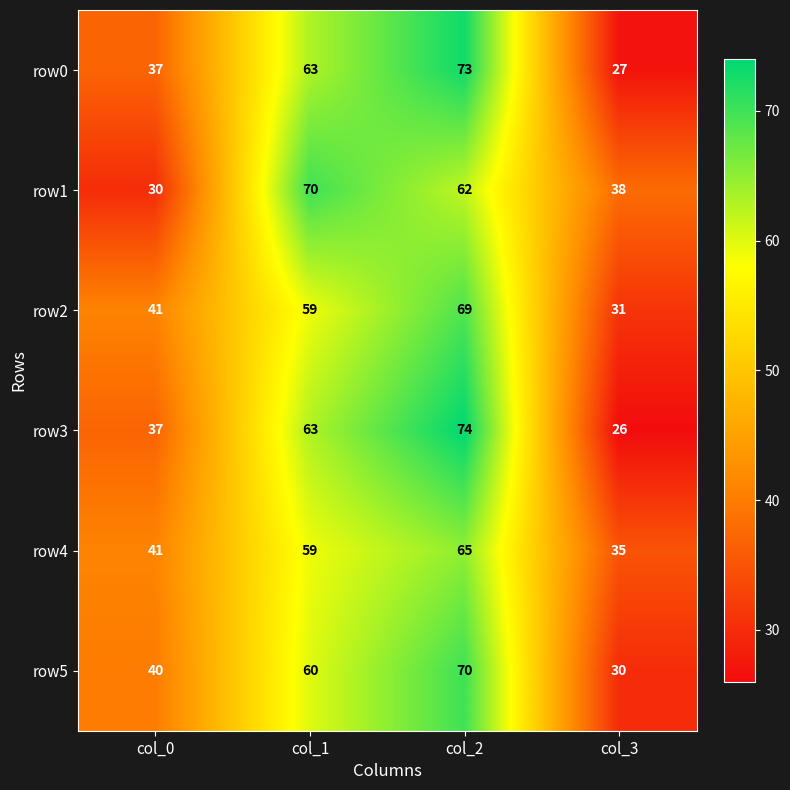

What value does the row5 series have at col_2, to the nearest 10?

70